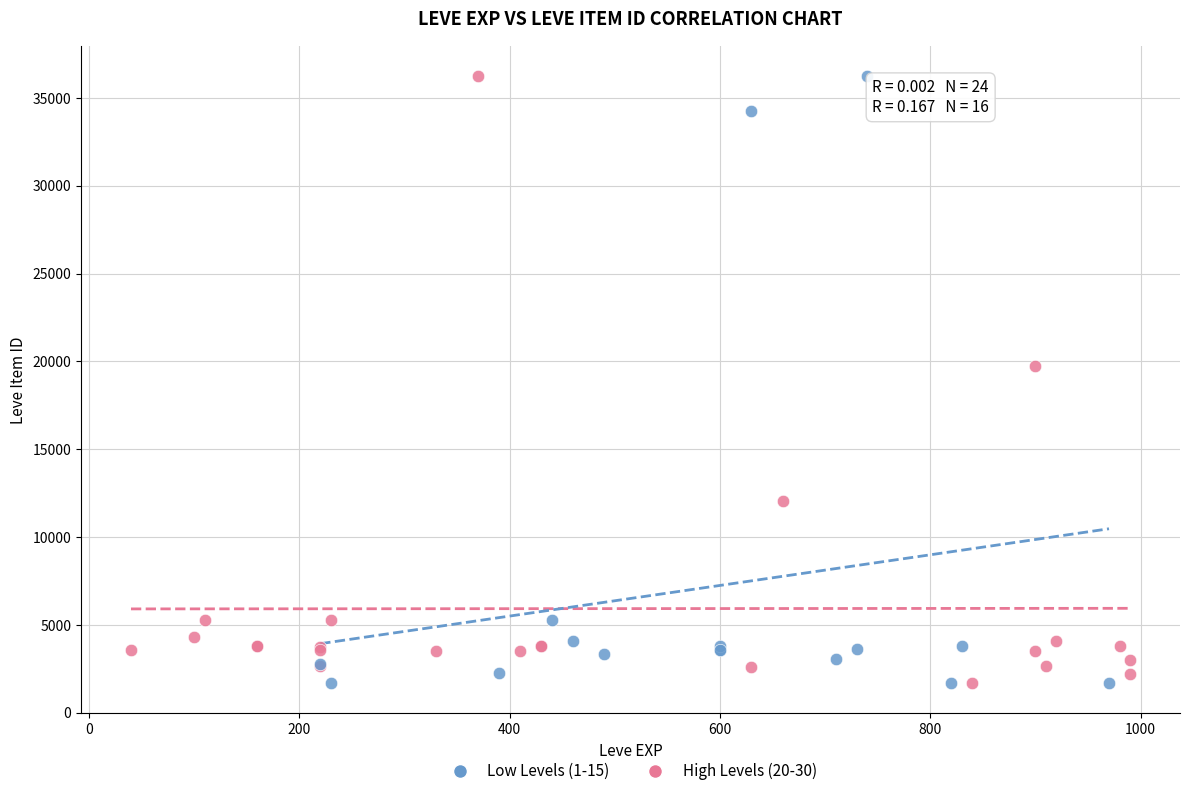

What are all the series names shown in the legend?

Low Levels (1-15), High Levels (20-30)